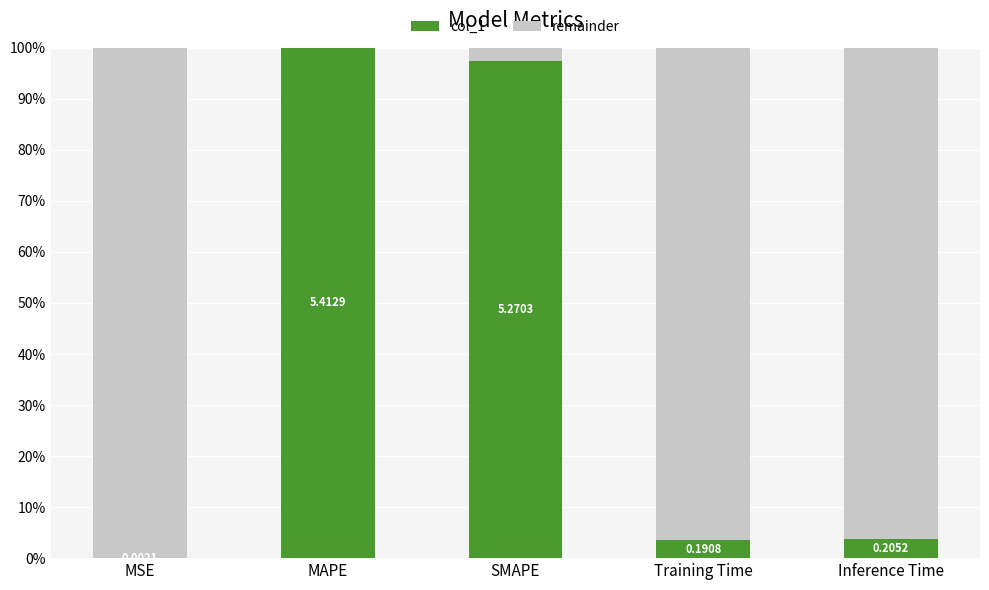

Are the bars grouped side by side (vs. stacked)?

No